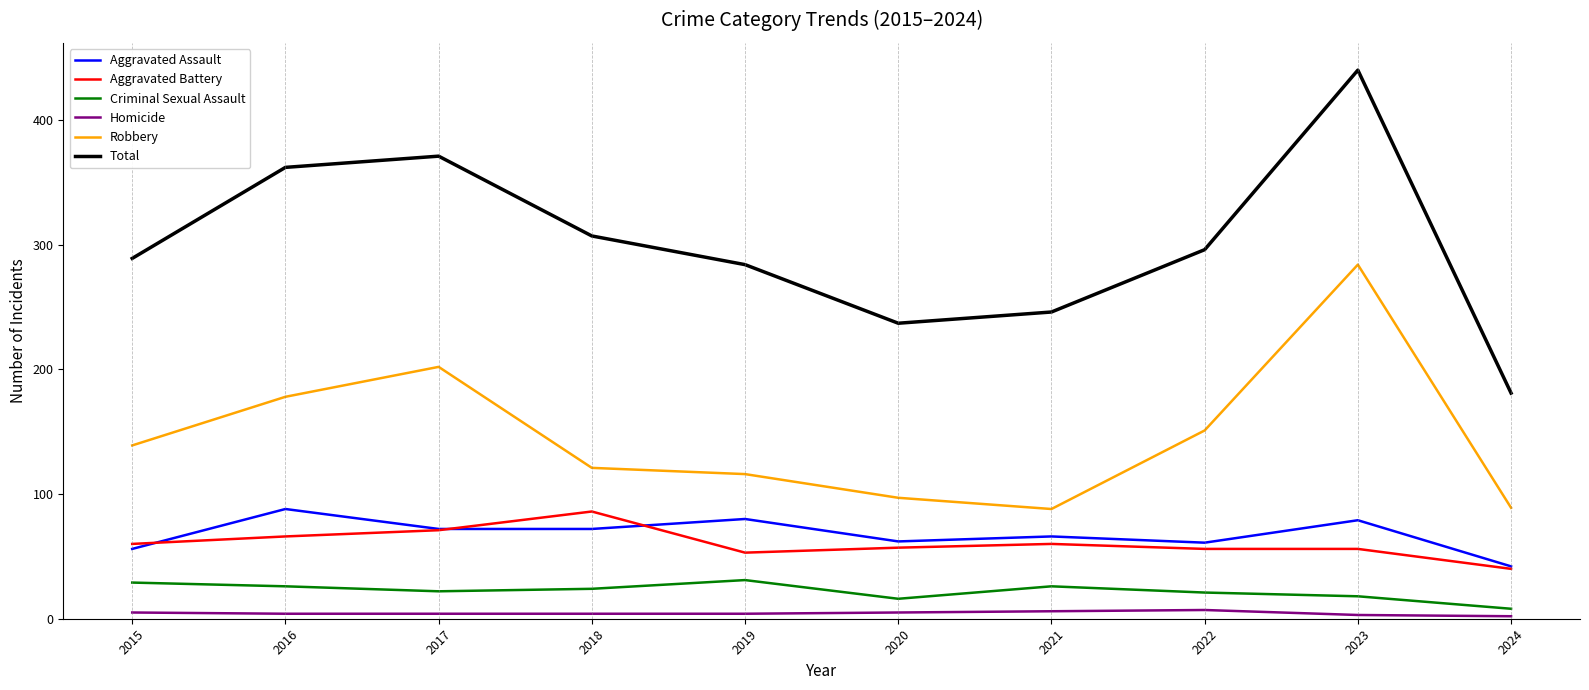

Which series changed the most between 2021 and 2022?

Robbery